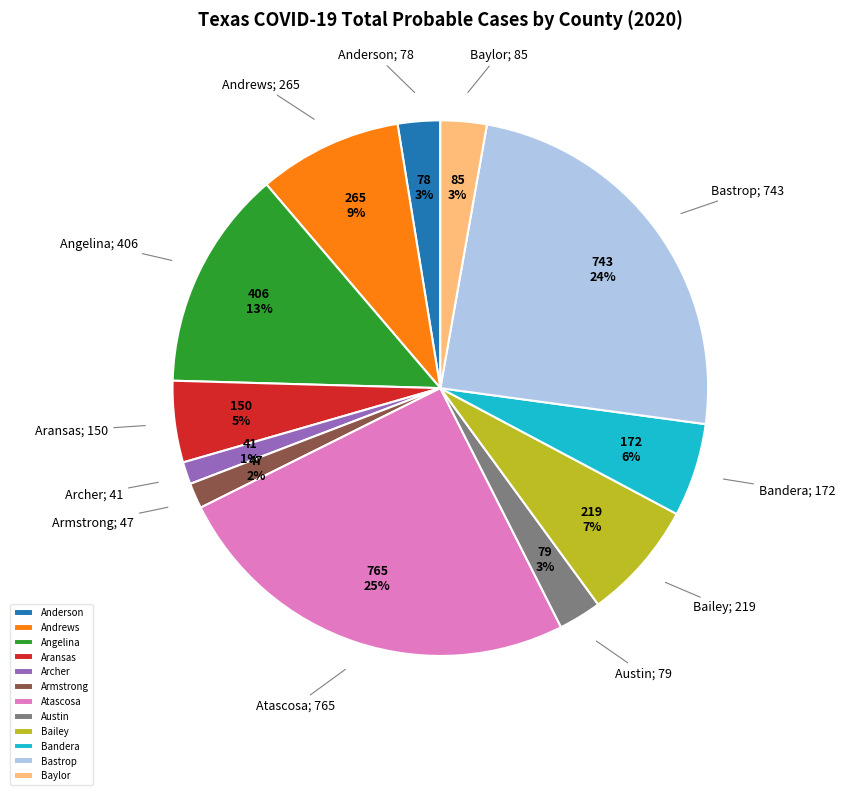

To the nearest percent, what is the average slice percentage?

8%